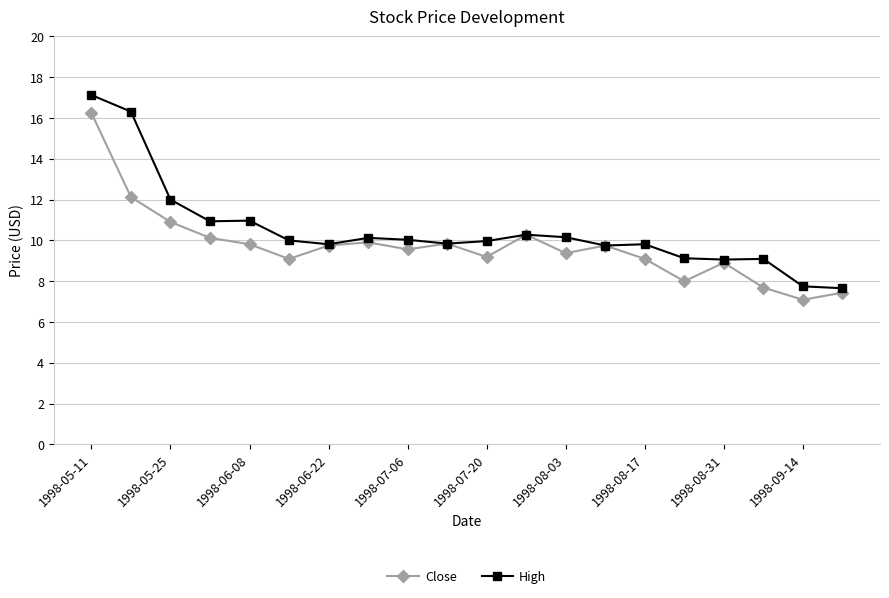

Does the chart have visible grid lines?

Yes